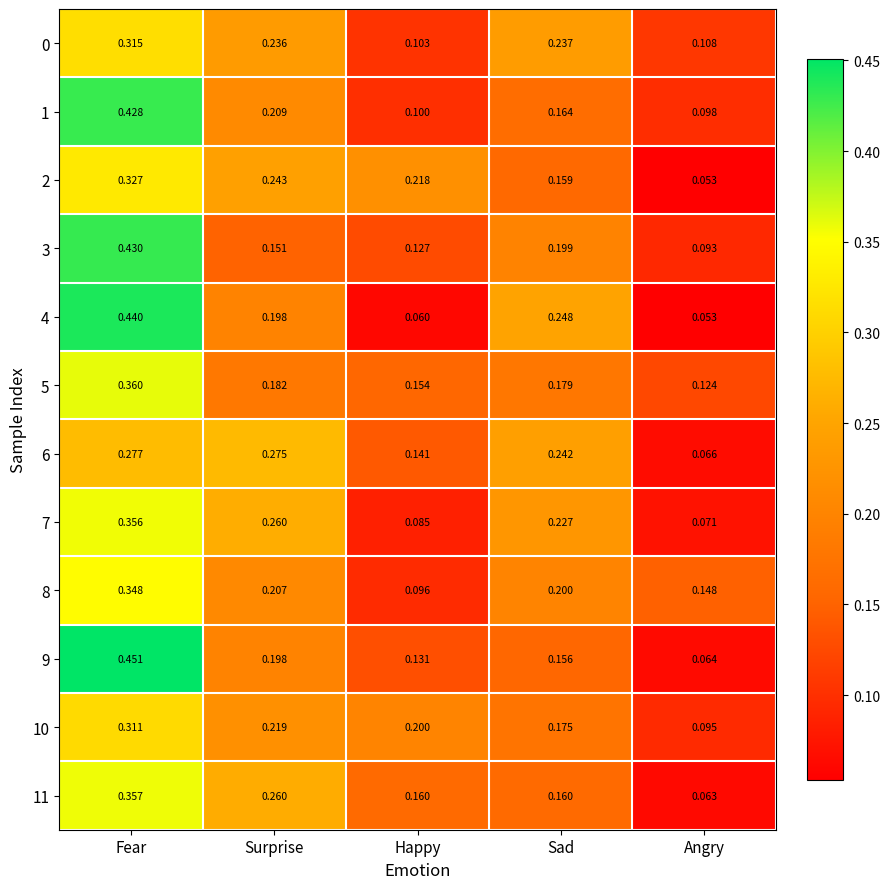

List the series in order of their peak value, lowest first.

6, 10, 0, 2, 8, 7, 11, 5, 1, 3, 4, 9